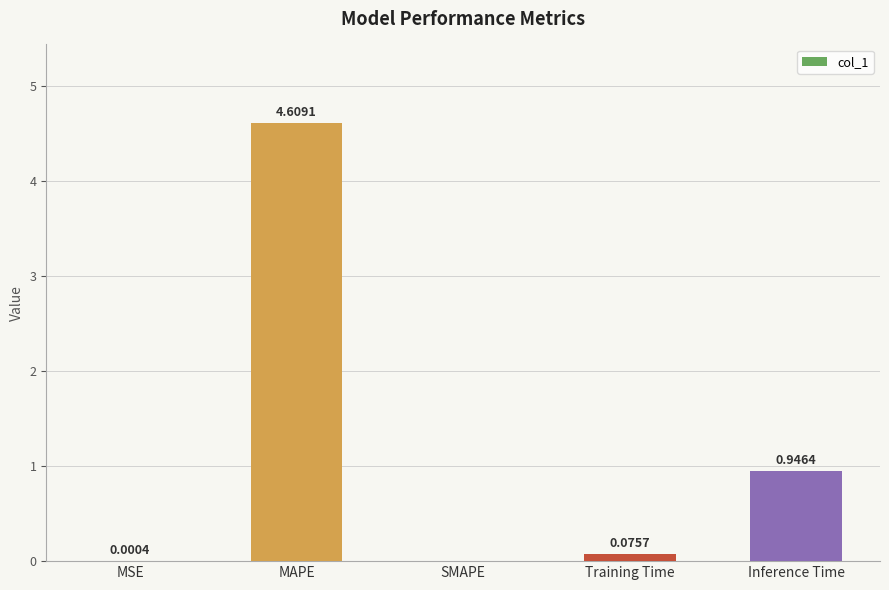

What is the sum of all values?

5.6